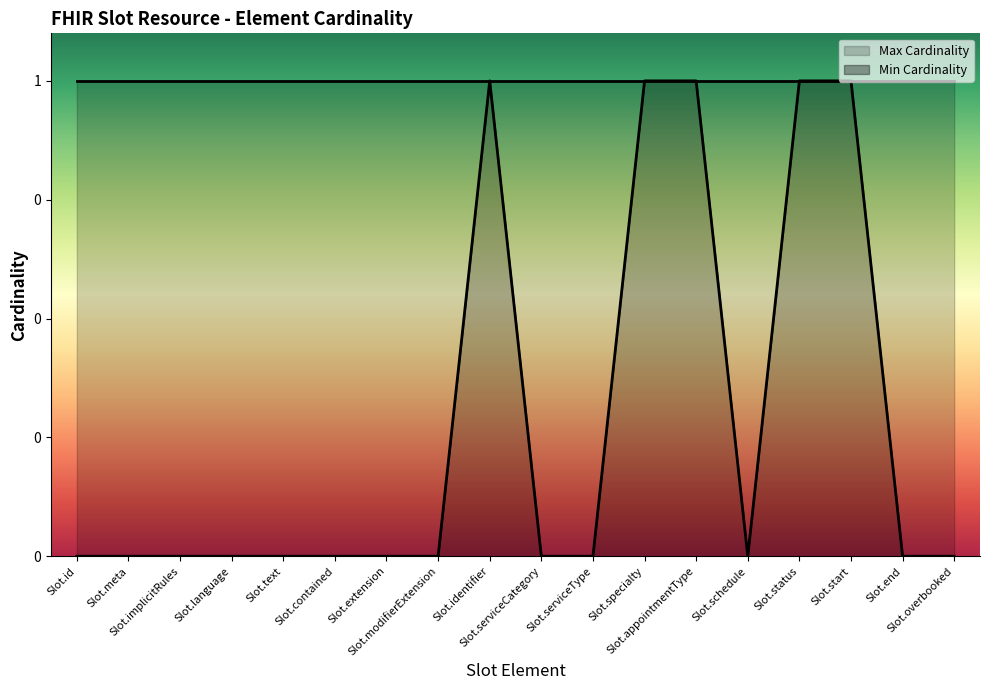

Where is the data nearest to the value 0?

Slot.id